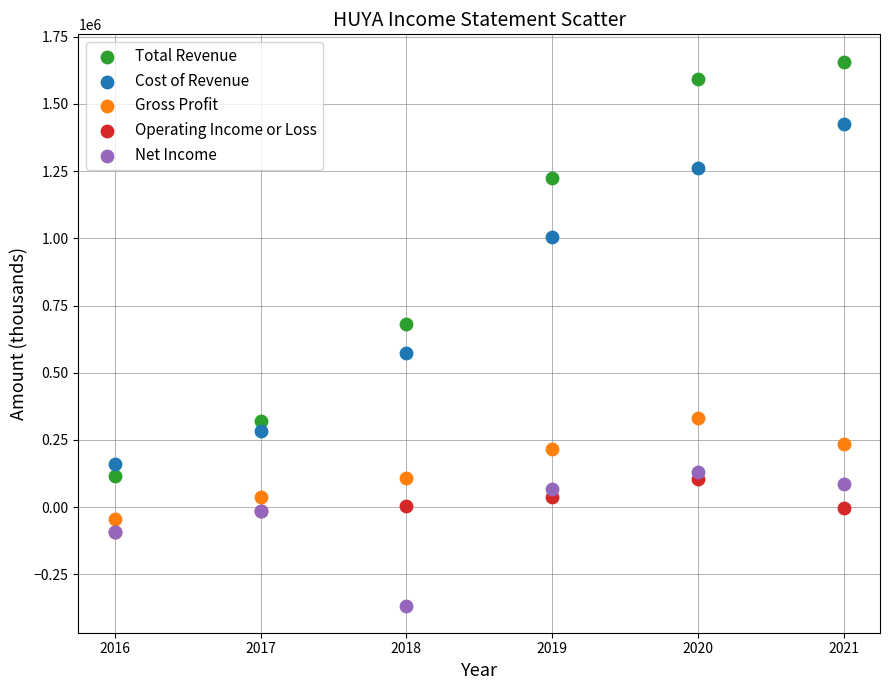

Which series has the widest spread of Y values?

Total Revenue